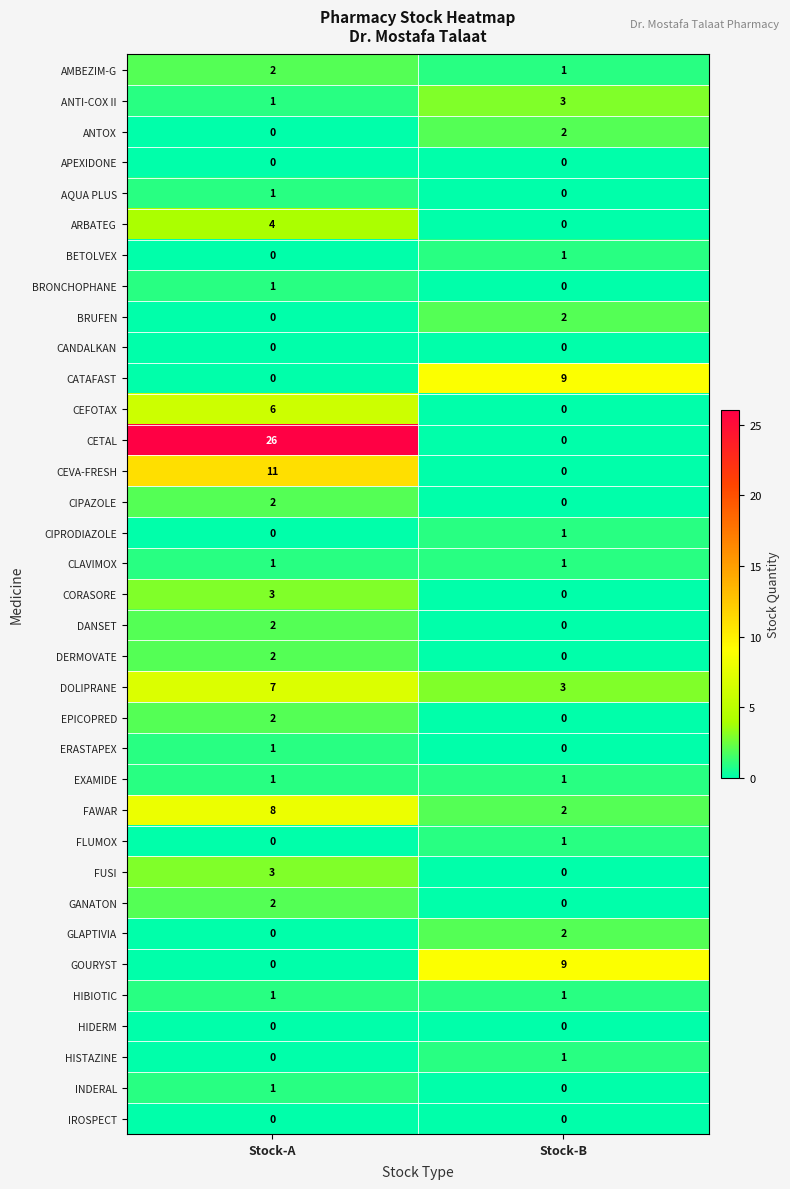

Which series has the widest spread of values?

CETAL